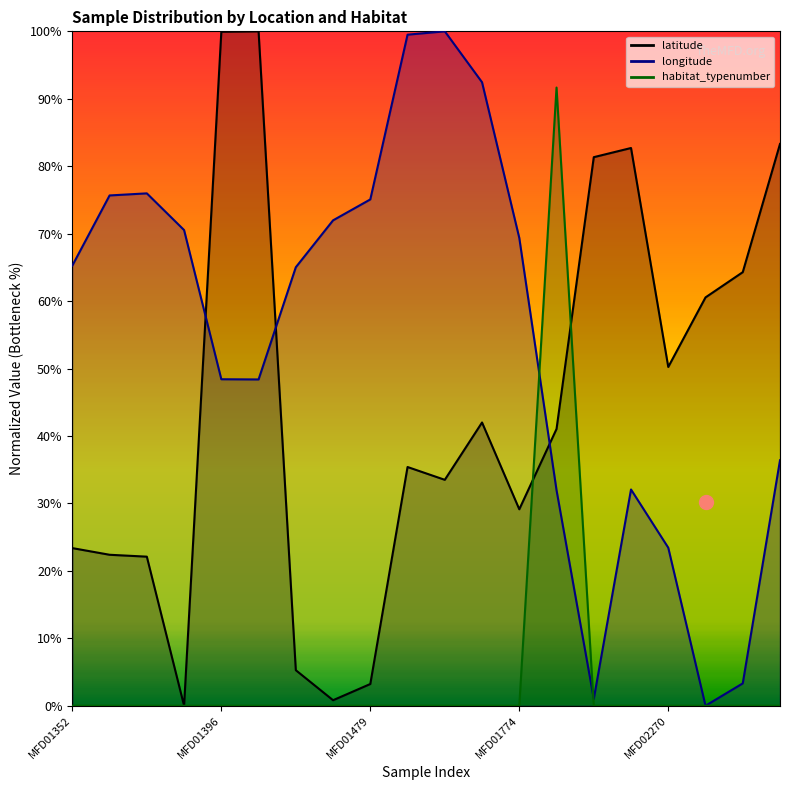

How many intersections are there between longitude and habitat_typenumber?

2